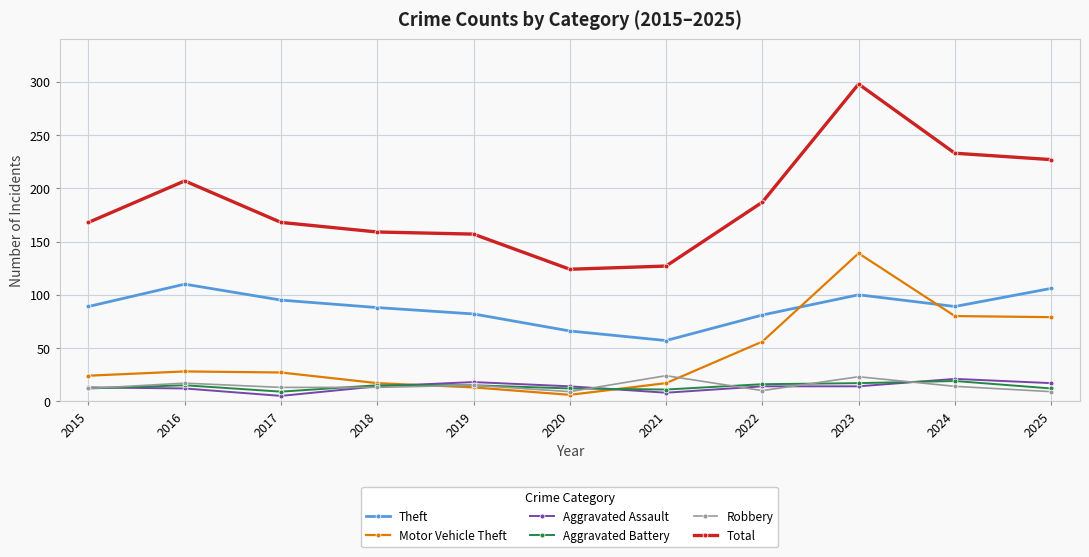

True or false: Total and Motor Vehicle Theft intersect in this chart.

False